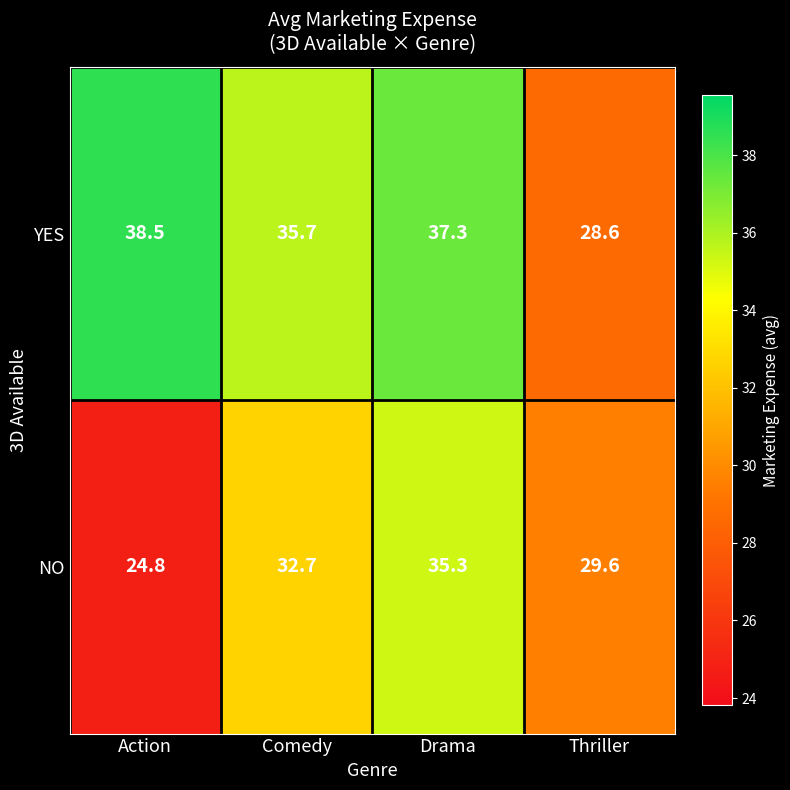

Between Action and Drama, which series saw the biggest shift?

NO